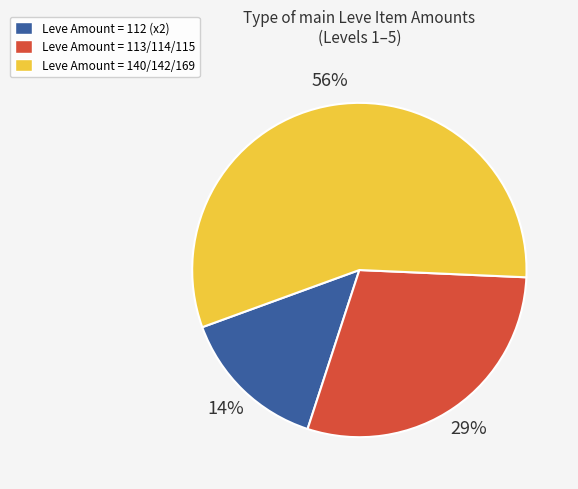

To the nearest percent, what percentage of the pie is Leve Amount = 113/114/115?

29%